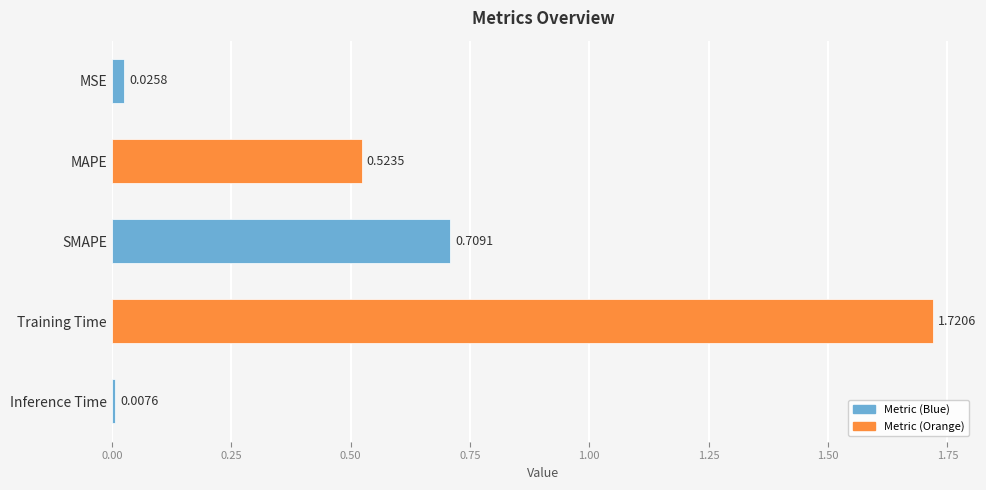

At which category does the chart reach its peak across all series?

Training Time